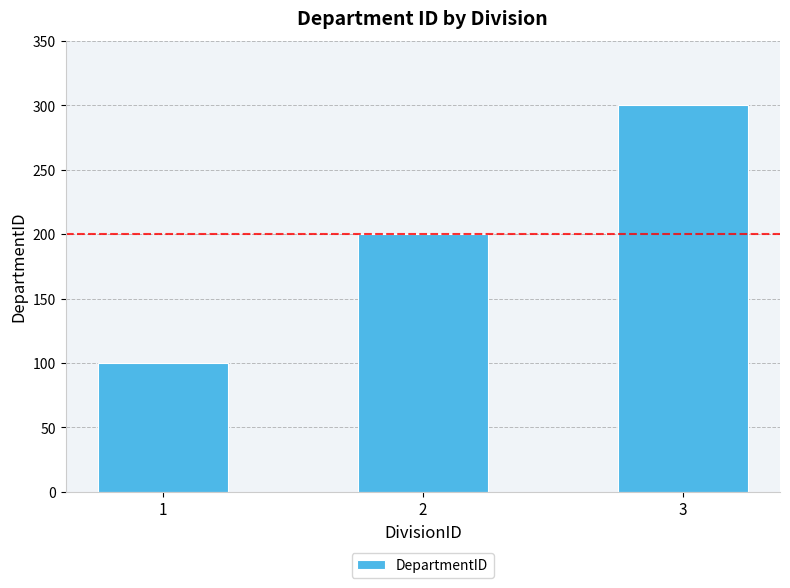

Is it true that the value at 3 is 435?

False